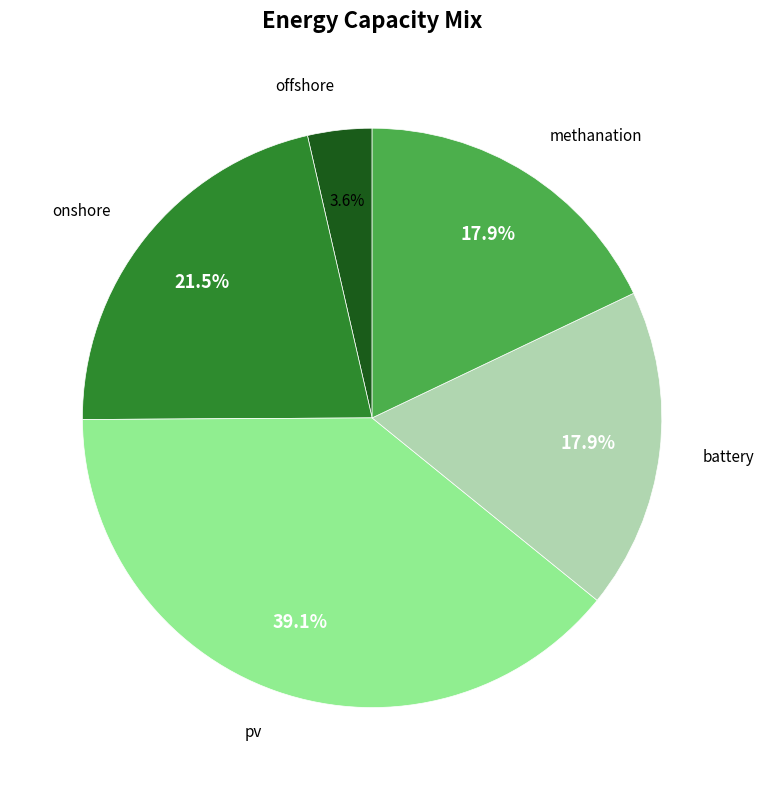

How many slices are in this pie chart?

5